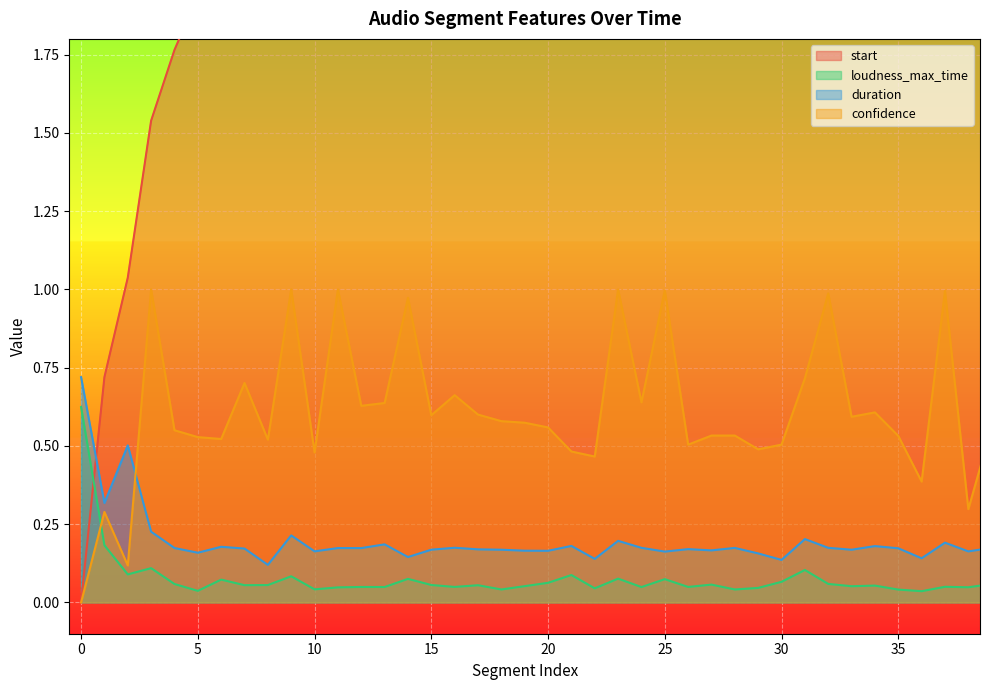

What is the spread (max minus min) of values at 35?

7.0